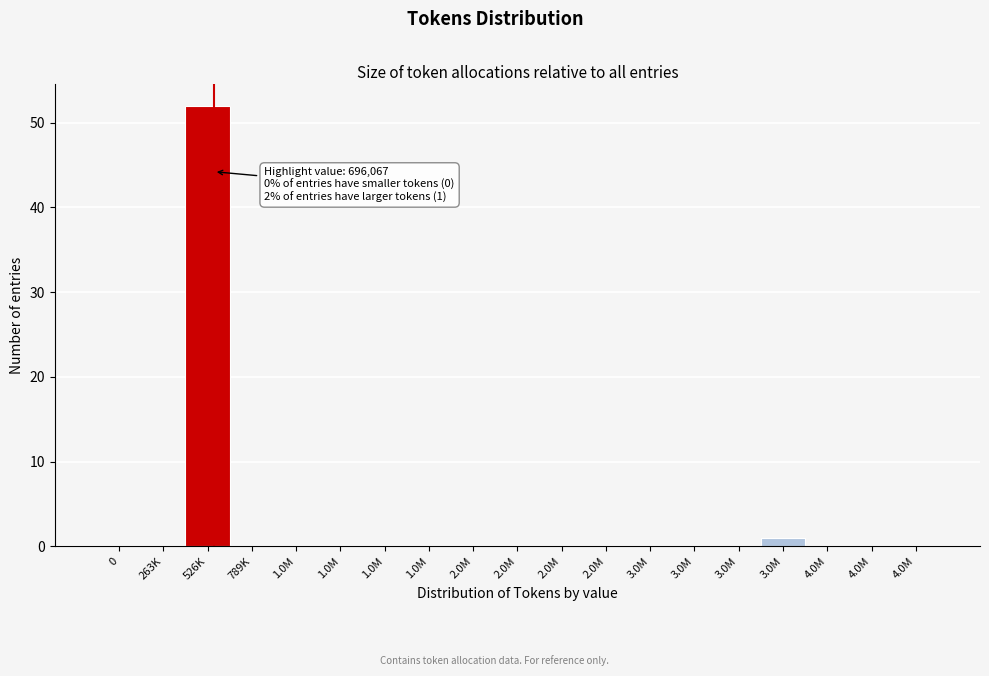

How many categories are shown in the chart?

19